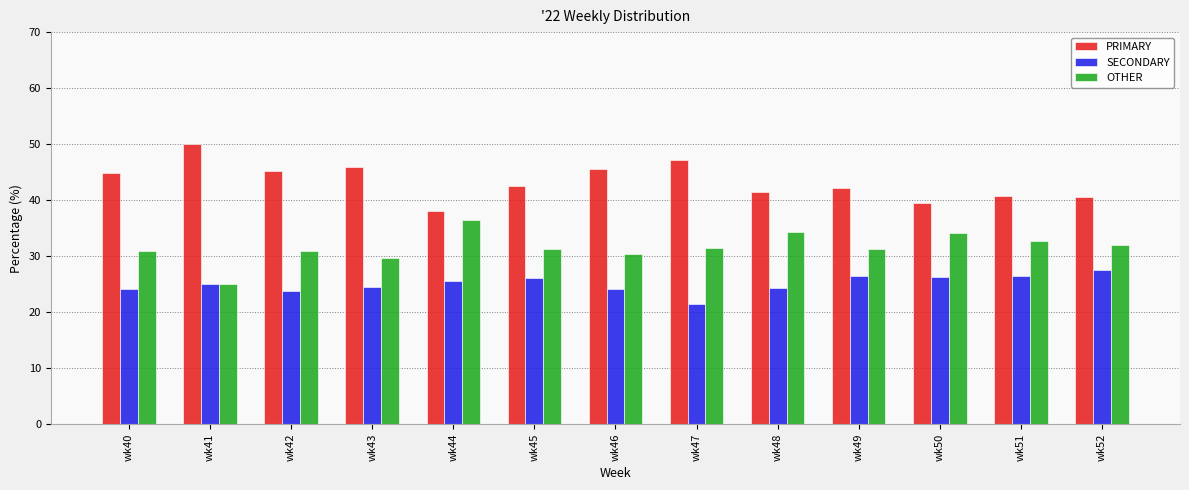

Which series has the largest total across all categories?

PRIMARY